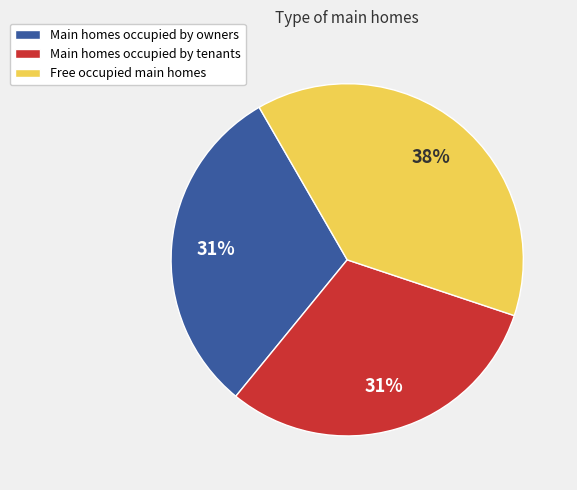

Is it true that Main homes occupied by tenants is 20% of the pie?

False